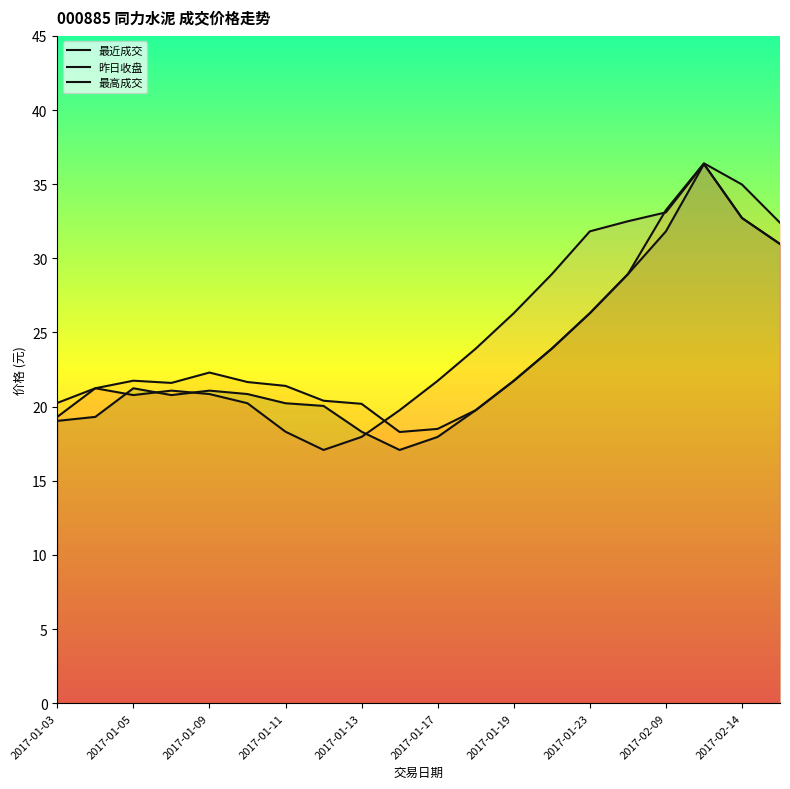

How many interior local valleys does the 最近成交 series have?

2